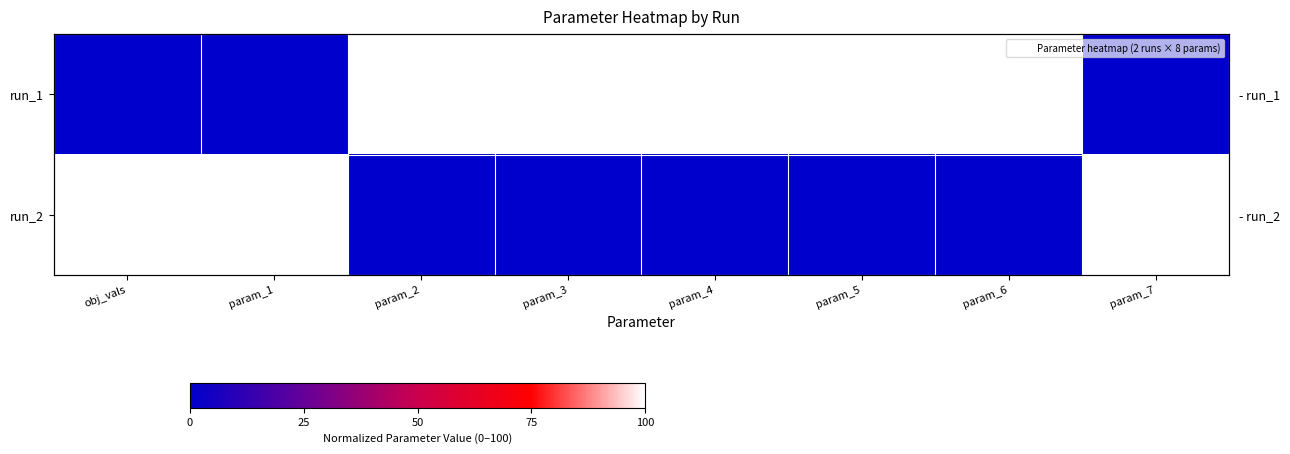

Where is run_2 nearest to the value 50?

obj_vals